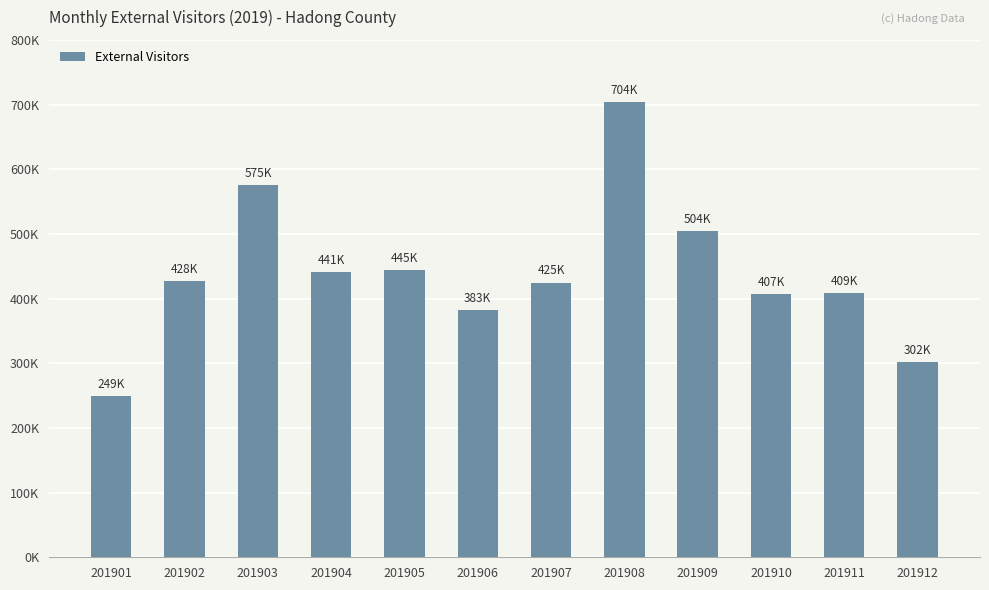

What is the maximum value shown in the chart?

703999